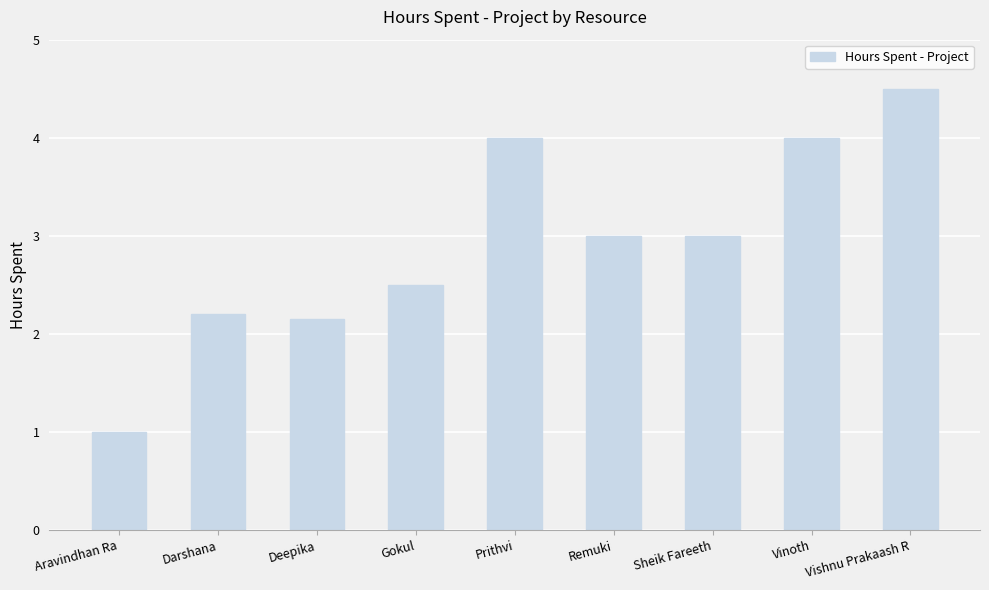

True or false: the data shows 1.4 at Vinoth.

False